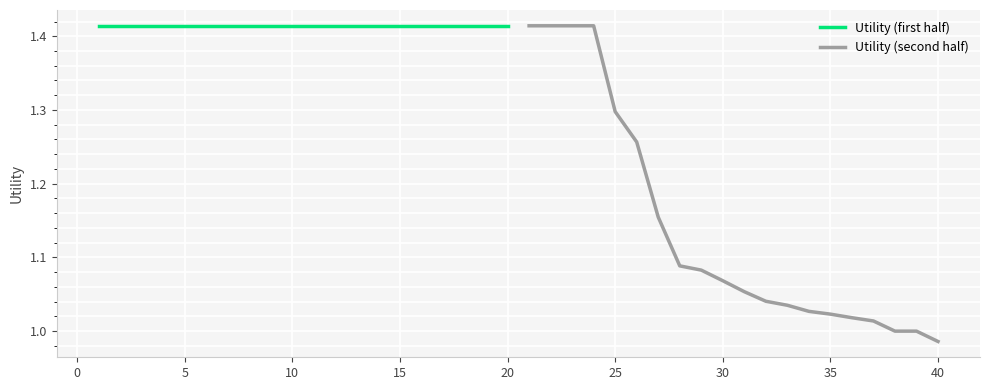

What is the sum of all Utility (second half) values?

22.8